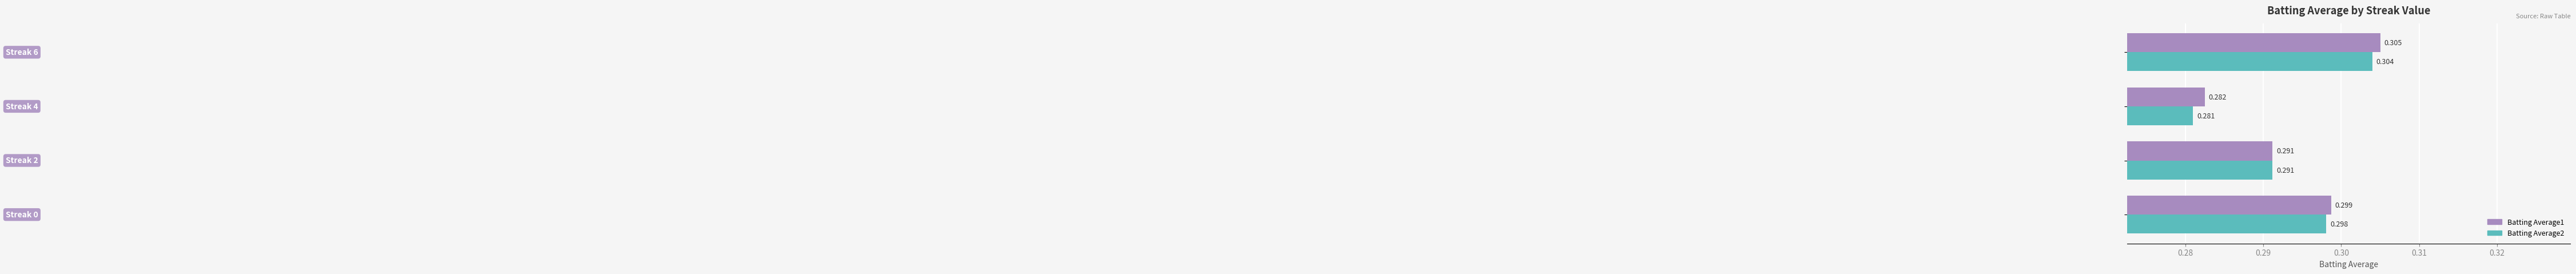

What are all the series names shown in the legend?

Batting Average1, Batting Average2